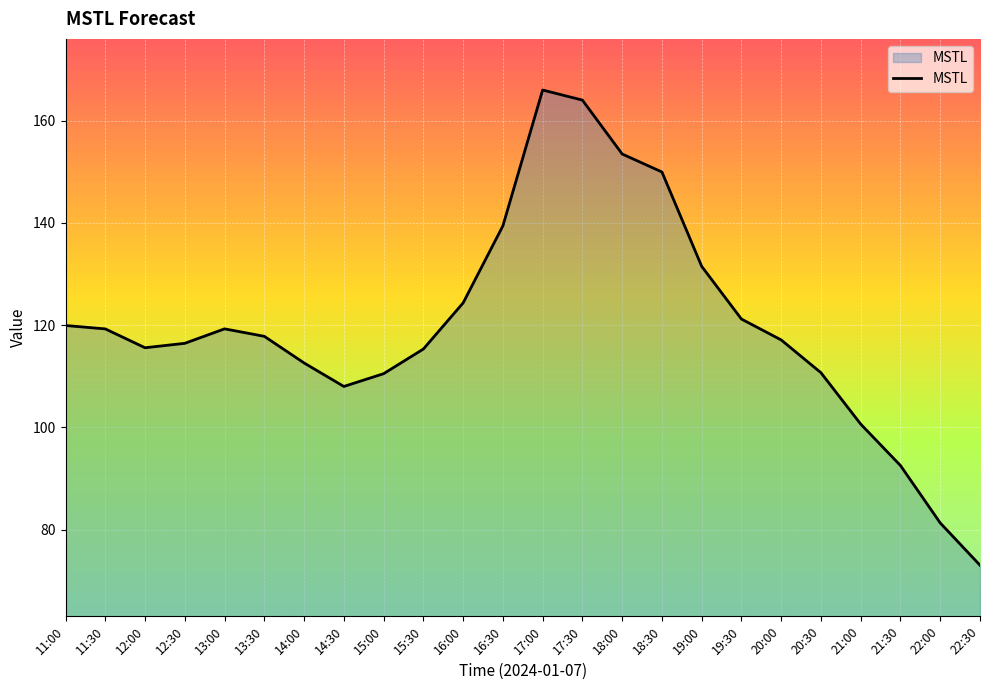

What position from the left is 18:30?

16